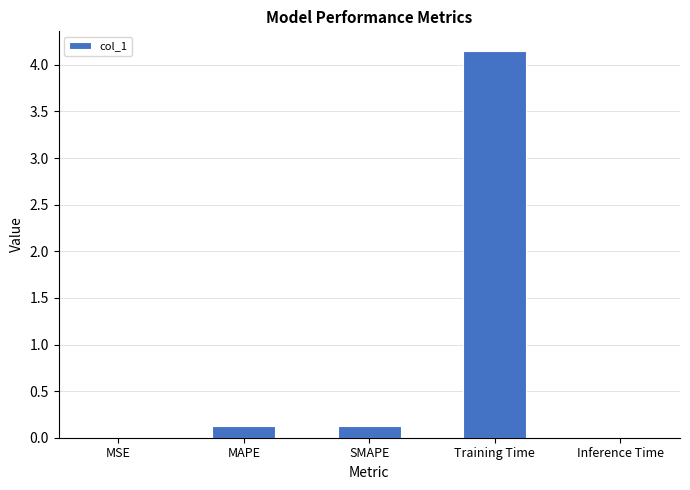

Which category has the highest value across all series?

Training Time